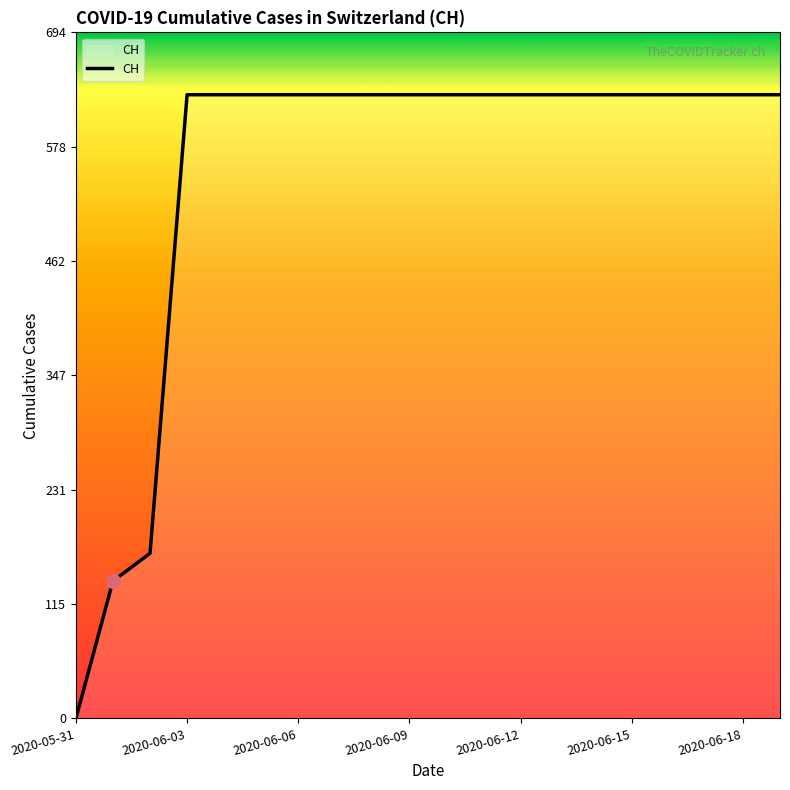

Between 14 and 12, which is larger?

14